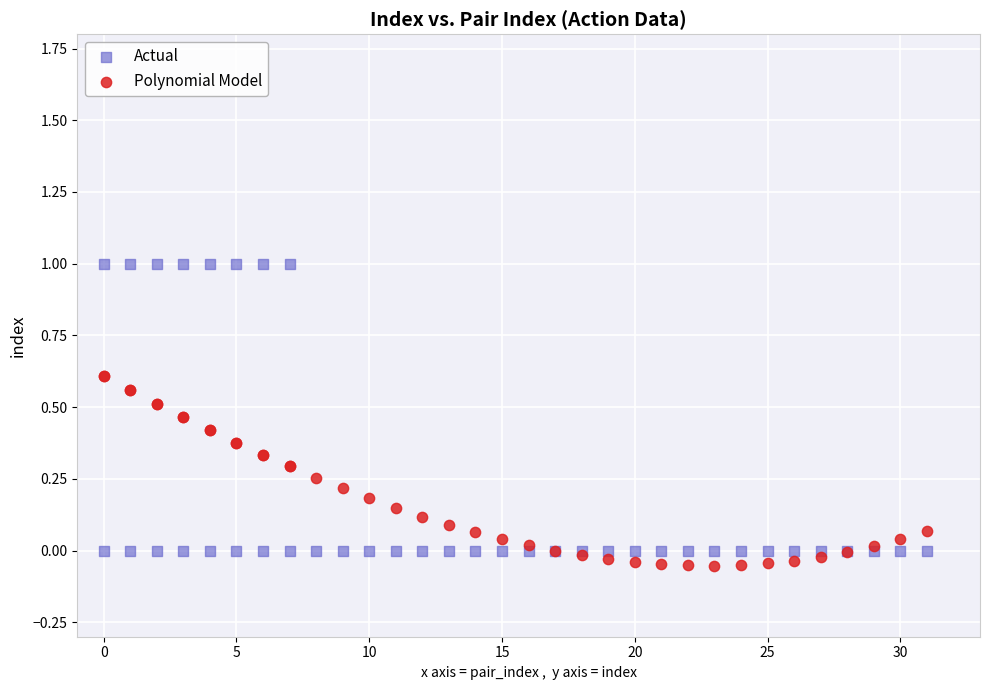

Which series has the largest Y range (max minus min)?

Actual